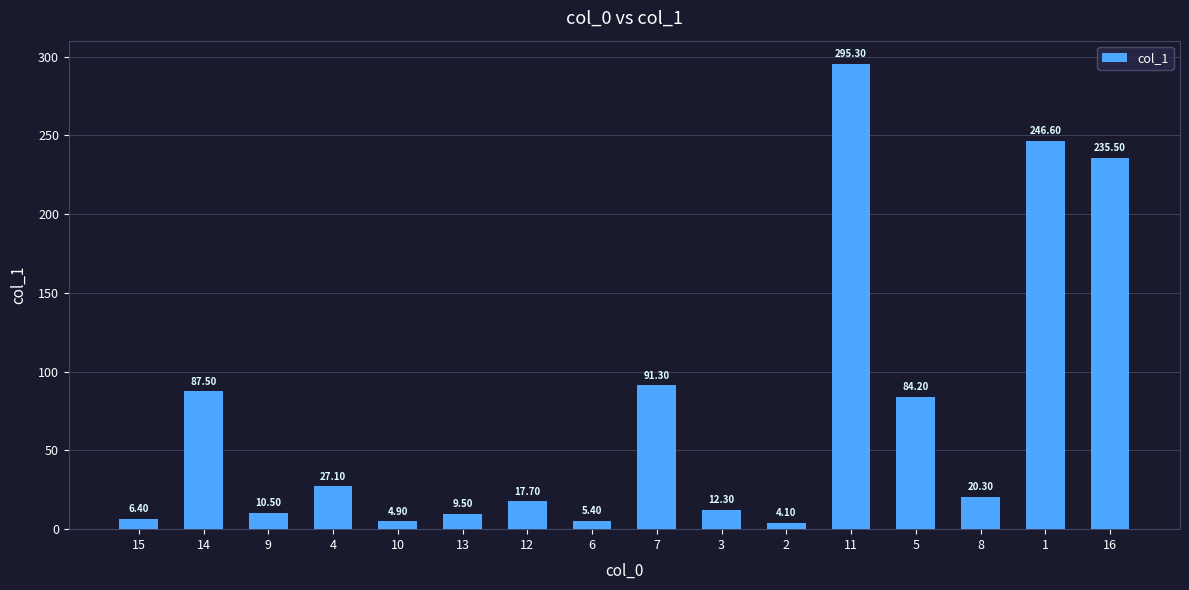

Where is the data nearest to the value 149?

7